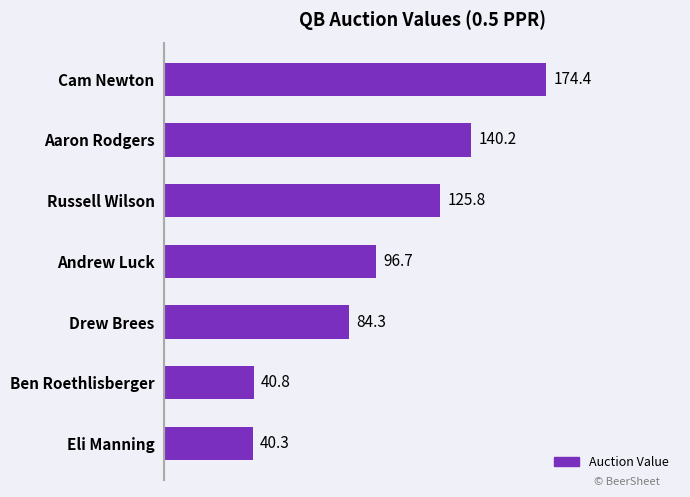

What is the difference between the maximum and minimum values?

134.1